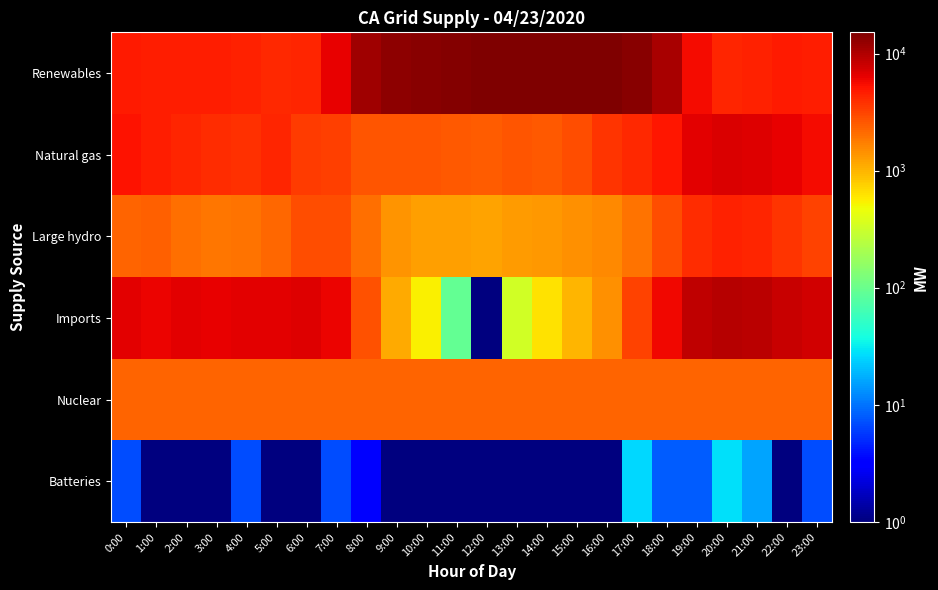

Which series has the largest total across all categories?

Renewables